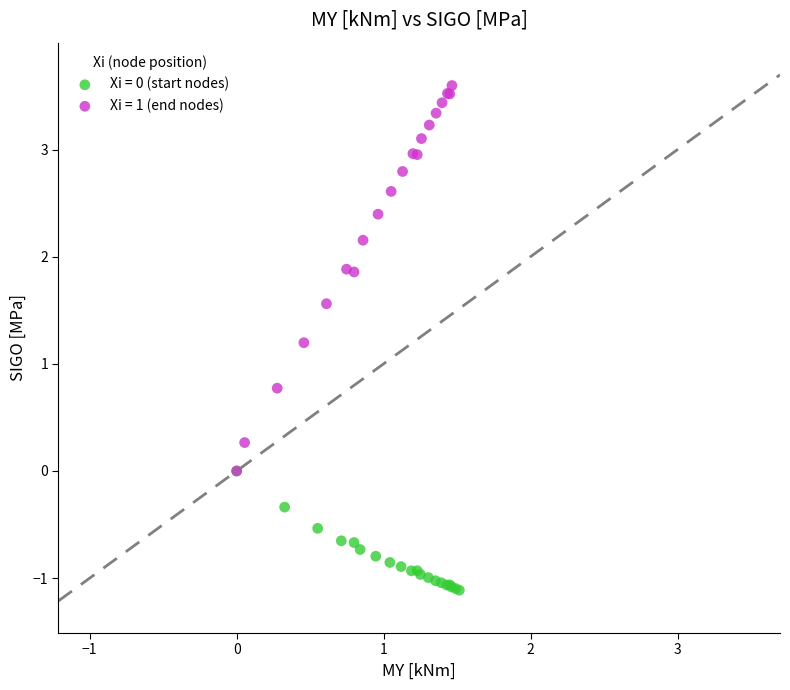

Which series has the widest spread of Y values?

Xi = 1 (end nodes)